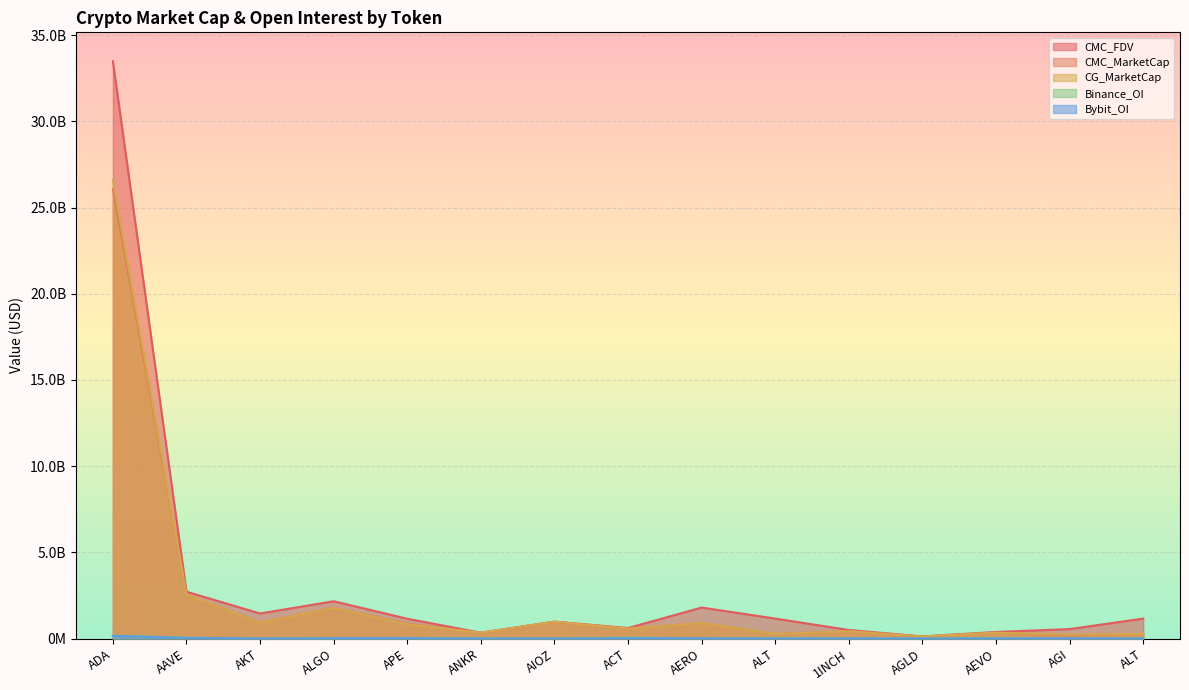

At which label is CMC_MarketCap closest to 13096744744?

AAVE